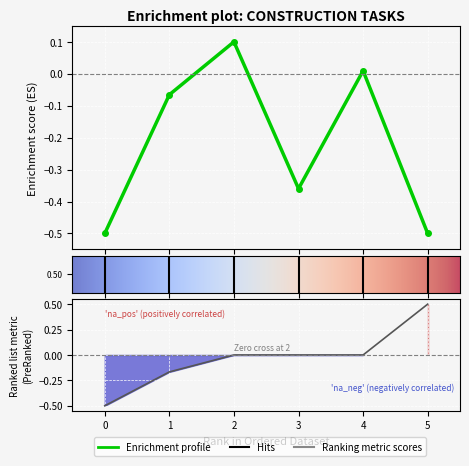

Where is the first local maximum for Volume?

2